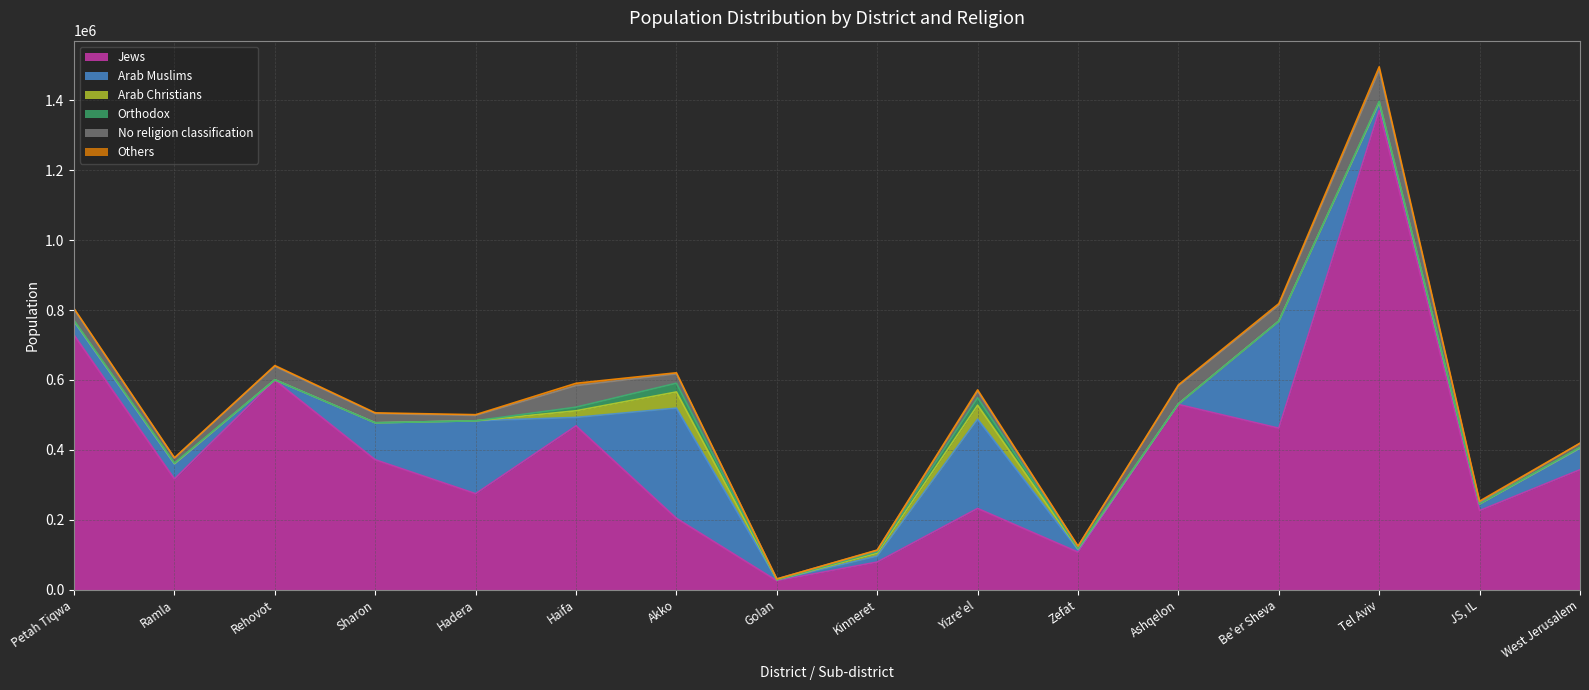

Reading right to left, transcribe all the data shown in this chart.

Jews: 342931	226145	1370300	461900	529800	107200	232200	78800	25300	204000	468500	274400	371500	599300	316700	728400
Arab Muslims: 60571	18280	21500	306400	1600	6700	255600	17100	2500	315400	24300	208700	105900	1000	42100	38200
Arab Christians: 2695	900	3900	0	0	3000	40000	8200	400	46200	18900	0	0	200	2300	2200
Orthodox: 826	489	1835	0	0	1642	21295	4388	219	24988	10345	0	0	109	1259	1204
No religion classification: 11035	4165	88500	45400	51500	4700	18500	3700	2000	26700	61800	15300	26500	38400	13300	32100
Others: 1000	3210	10100	4700	3000	1200	4000	1000	0	3200	6600	2200	1900	2200	1700	2100